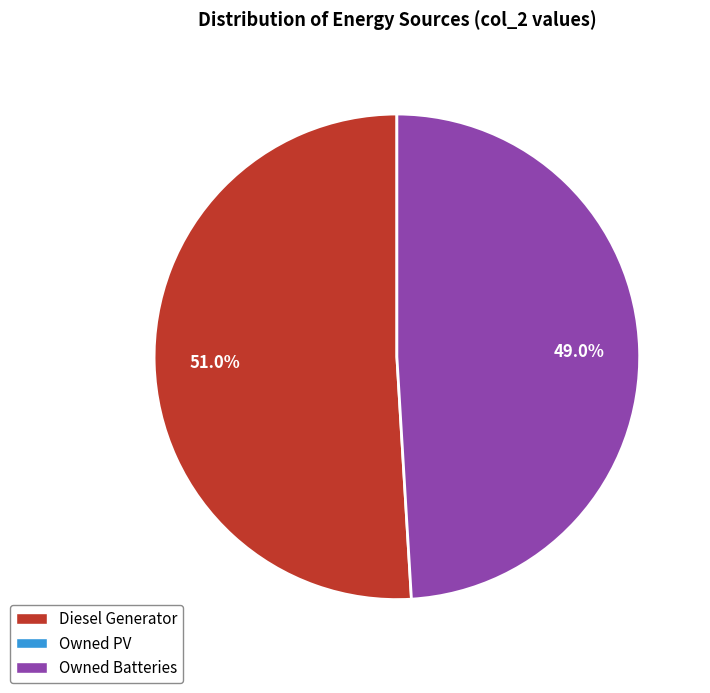

Does any single category account for the majority?

Yes